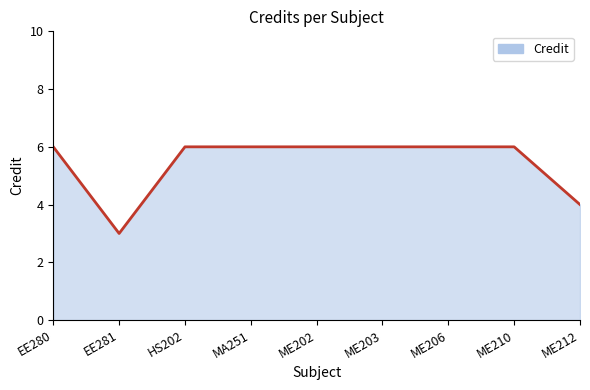

Which has a higher value, ME210 or ME212?

ME210